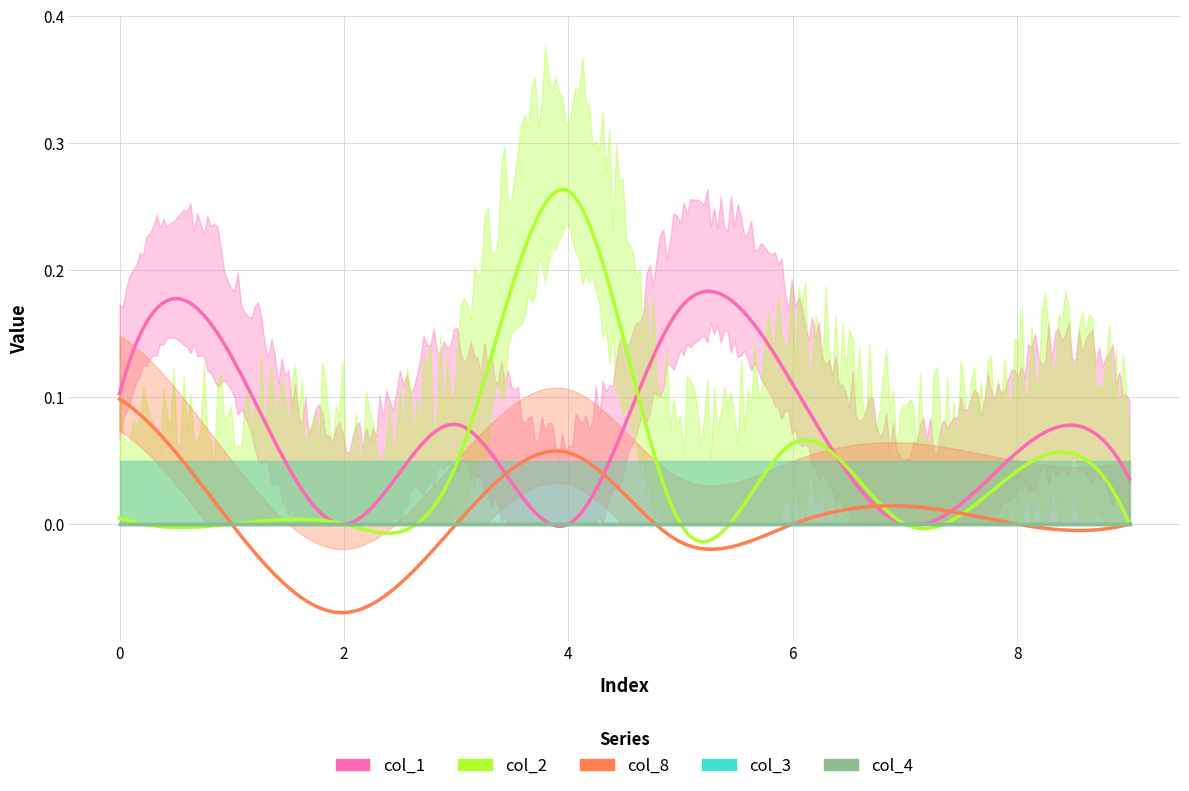

How many lines are shown in the chart?

5